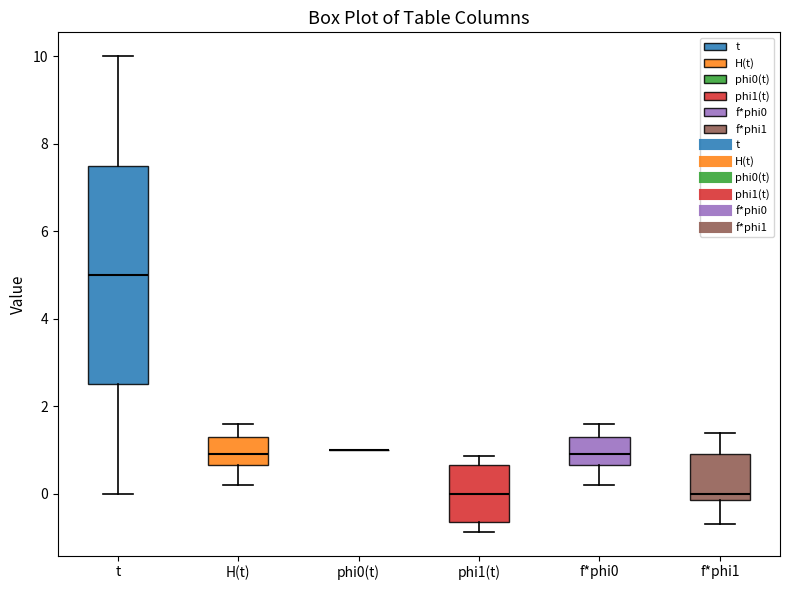

Reading left to right, read every box against the y-axis: the position of its median line, the range the box covers, and the ends of its whiskers. The values are not printed on the chart, so give them approximately, as read against the axis.

t: median 5.0, box 2.6 to 7.6, whiskers 0.0 to 10.0
H(t): median 1.0, box 0.6 to 1.4, whiskers 0.2 to 1.6
phi0(t): box collapsed to a line at 1.0, whiskers 1.0 to 1.0
phi1(t): median 0.0, box -0.6 to 0.6, whiskers -0.8 to 0.8
f*phi0: median 1.0, box 0.6 to 1.4, whiskers 0.2 to 1.6
f*phi1: median 0.0, box -0.2 to 1.0, whiskers -0.6 to 1.4